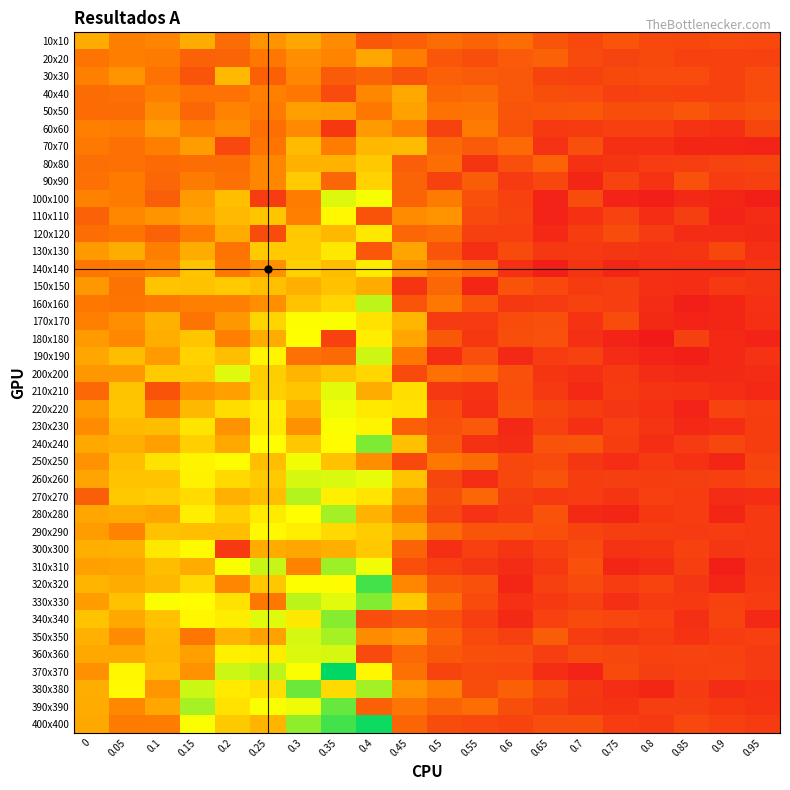

At which category is the sum across all series the highest?

0.35